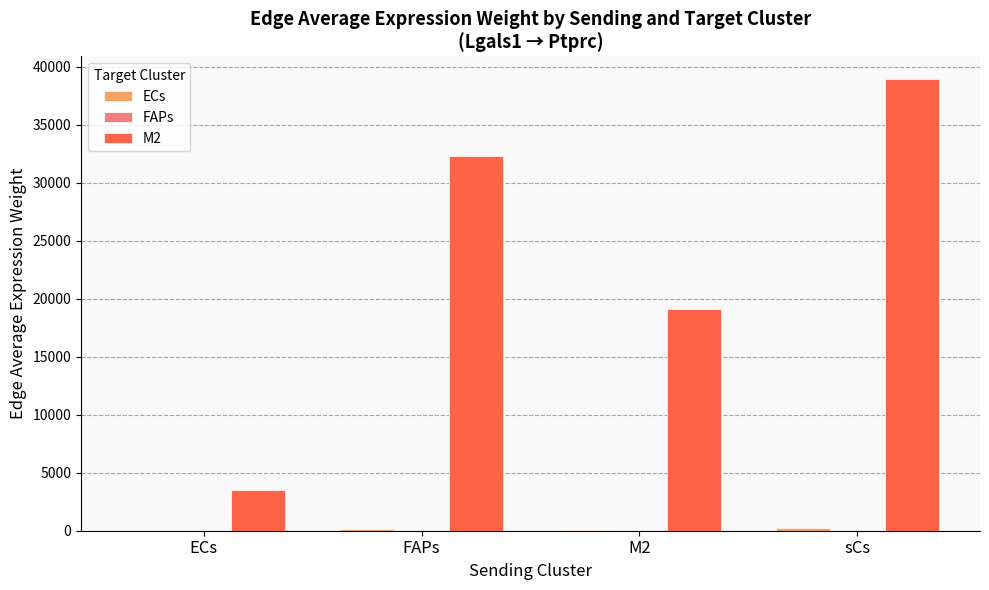

The M2 series shows 38954.9 at sCs. True or false?

True